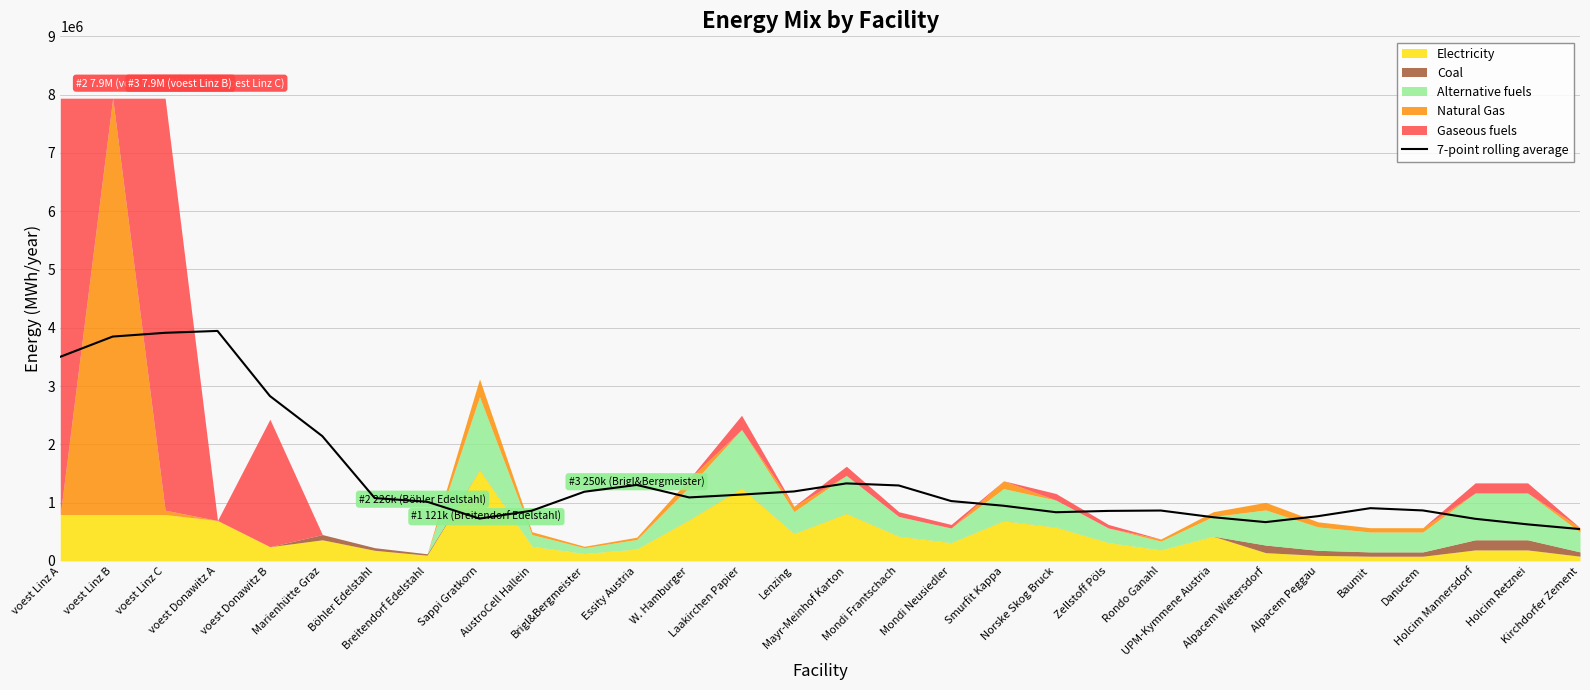

Does the chart display data point markers on the line(s)?

No